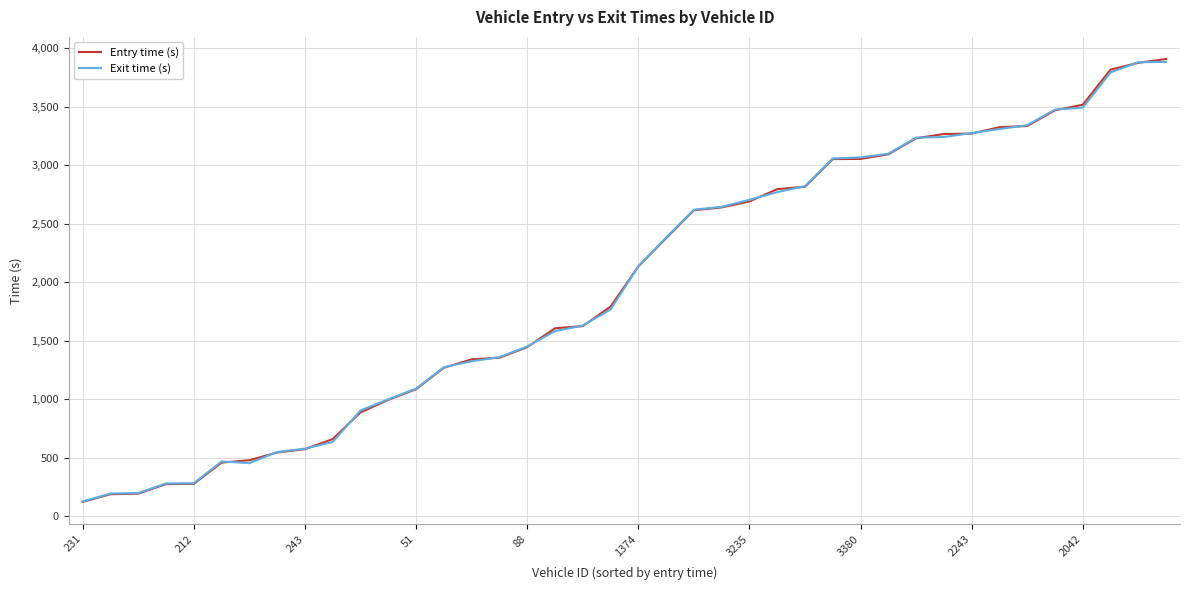

What is the maximum value for Entry time (s)?

3906.1